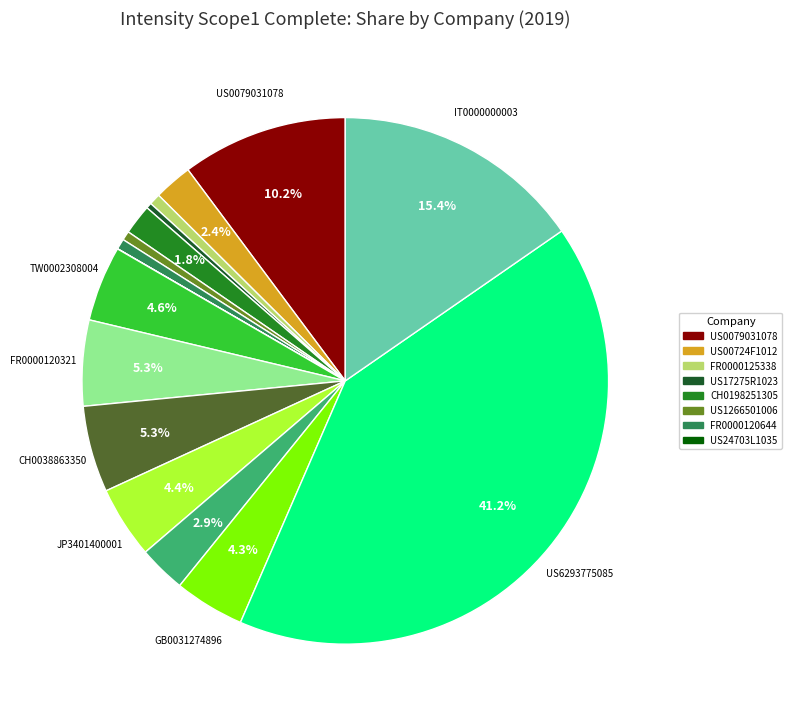

Does any single category account for the majority?

No